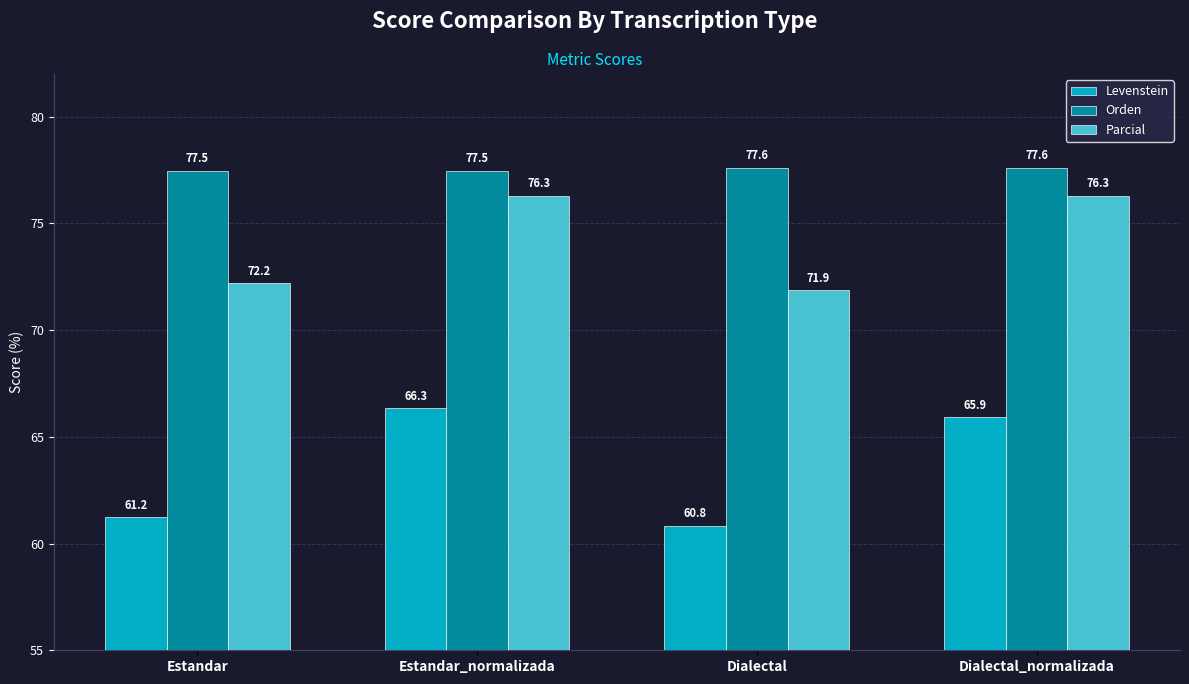

Reading left to right, what are all the values shown in this chart?

Levenstein: 61.2	66.3	60.8	65.9
Orden: 77.5	77.5	77.6	77.6
Parcial: 72.2	76.3	71.9	76.3